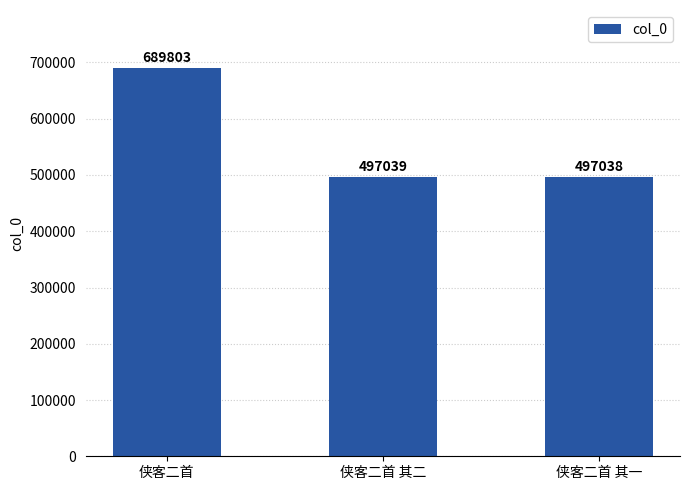

What is the value of the 1st bar from the left?

689803